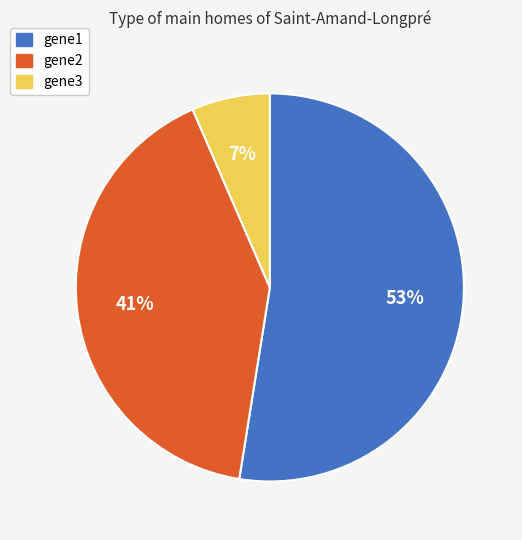

True or false: gene3 accounts for 7% of the total.

True